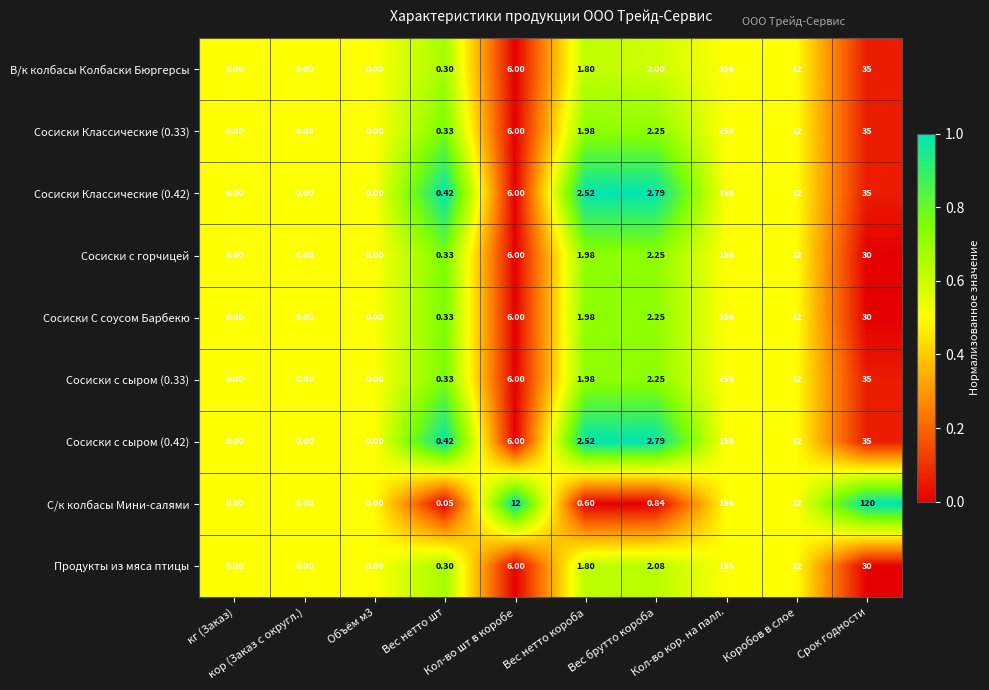

How many series are shown in this chart?

9